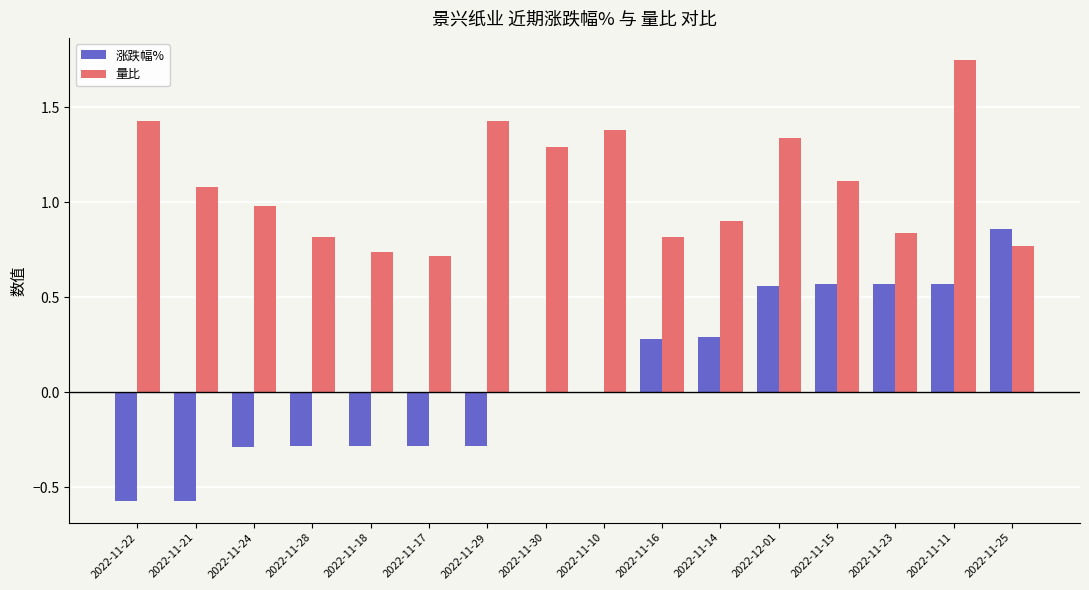

Which series has the largest range (max minus min)?

涨跌幅%